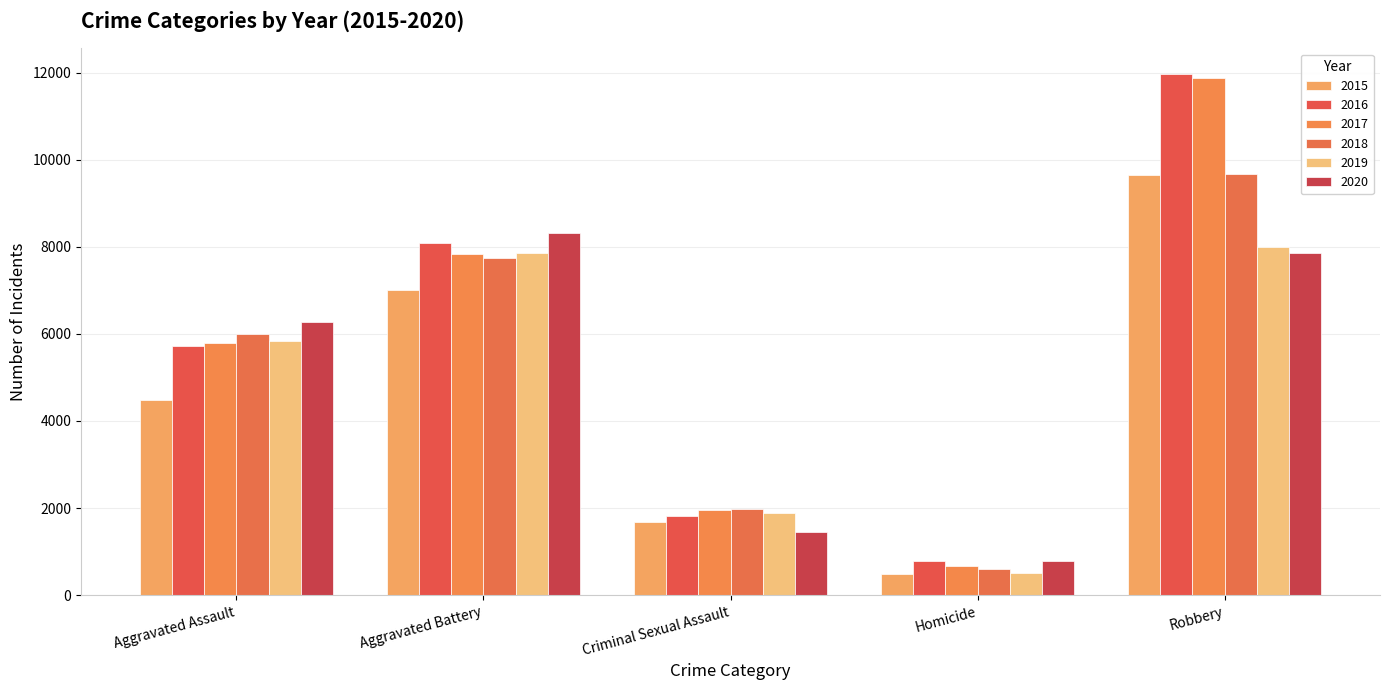

What is the difference between the 2020 values at Criminal Sexual Assault and Aggravated Battery?

6867